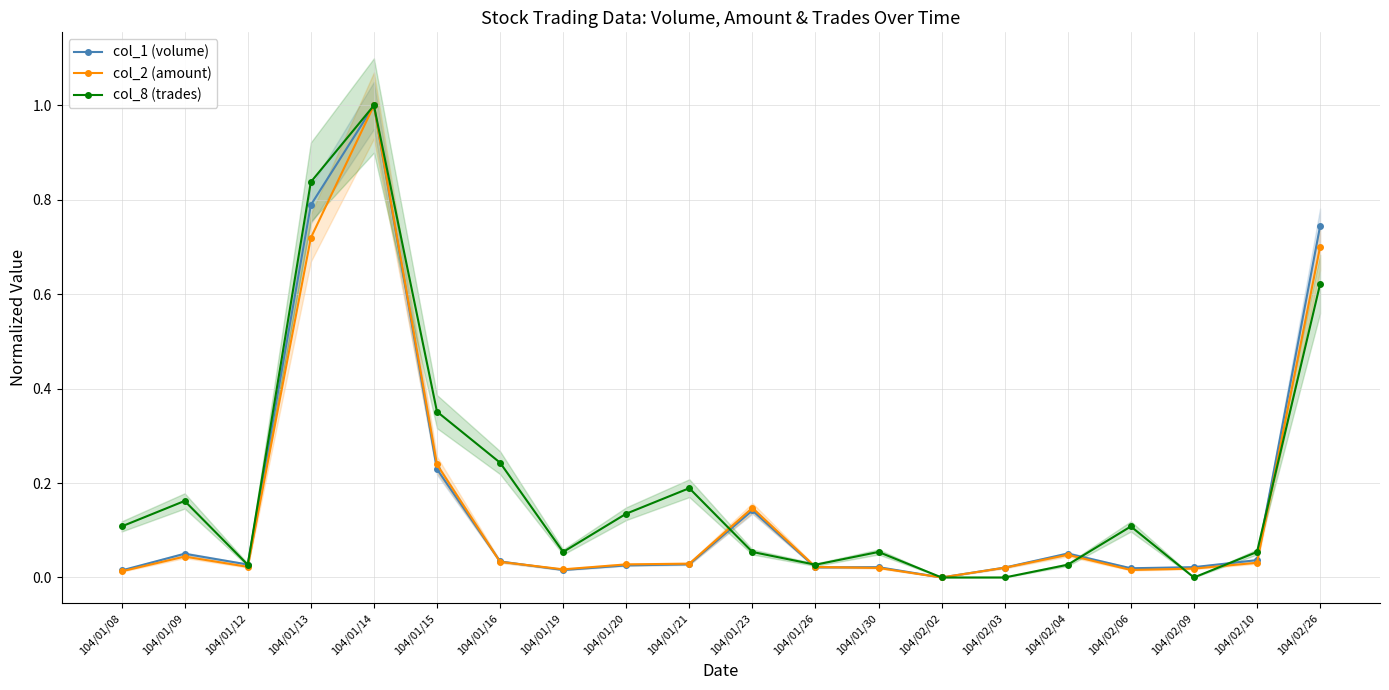

What is the average value of the col_2 (amount) series?

0.2